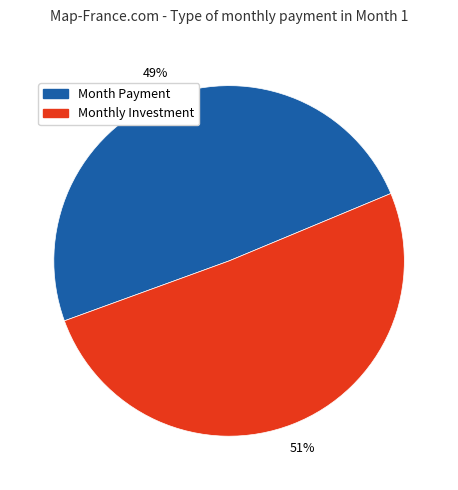

How many slices are in this pie chart?

2